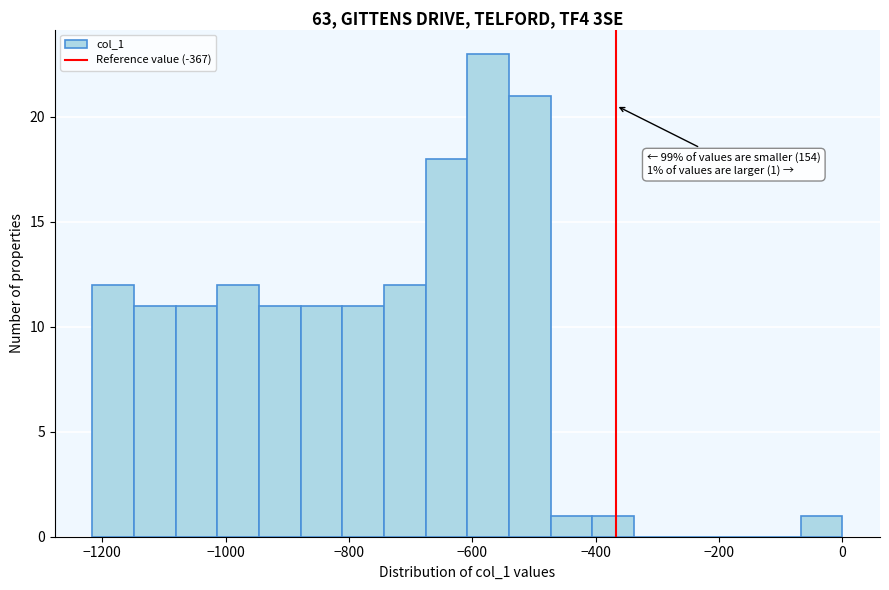

Around what value on the x-axis is the tallest bar? Give the approximate position of its centre, as read against the axis.

-580